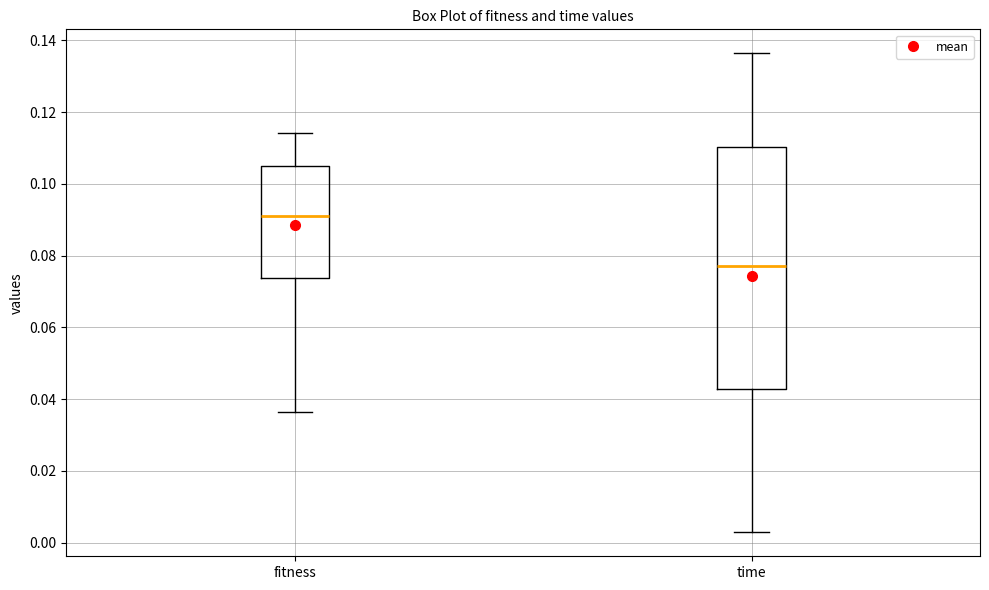

Reading left to right, transcribe this box plot: for each box, give where its median line is, the range the box spans, and where its two whiskers end, as read against the y-axis. The values are not printed on the chart, so give them approximately, as read against the axis.

fitness: median 0.092, box 0.074 to 0.106, whiskers 0.036 to 0.114
time: median 0.078, box 0.042 to 0.110, whiskers 0.002 to 0.136